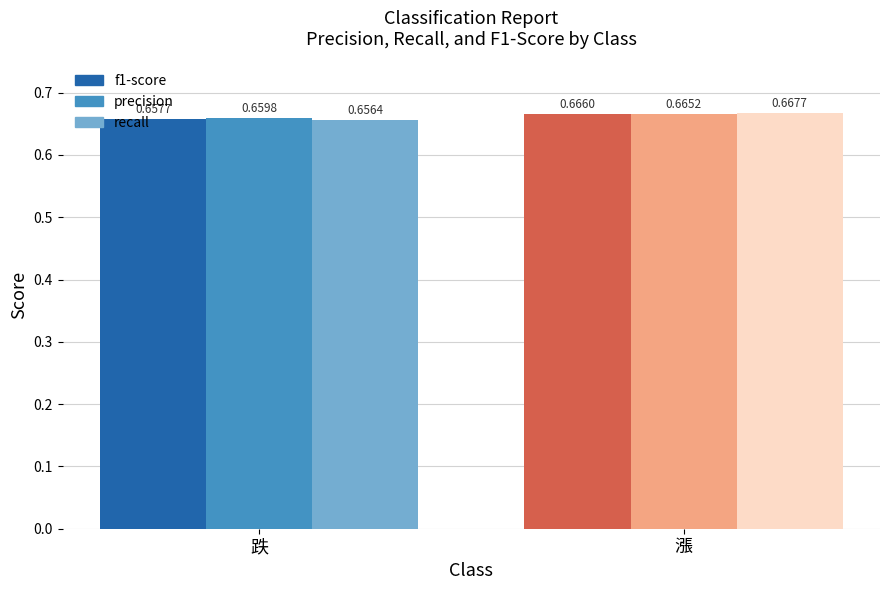

Is it true that precision equals 0.7 at 漲?

True